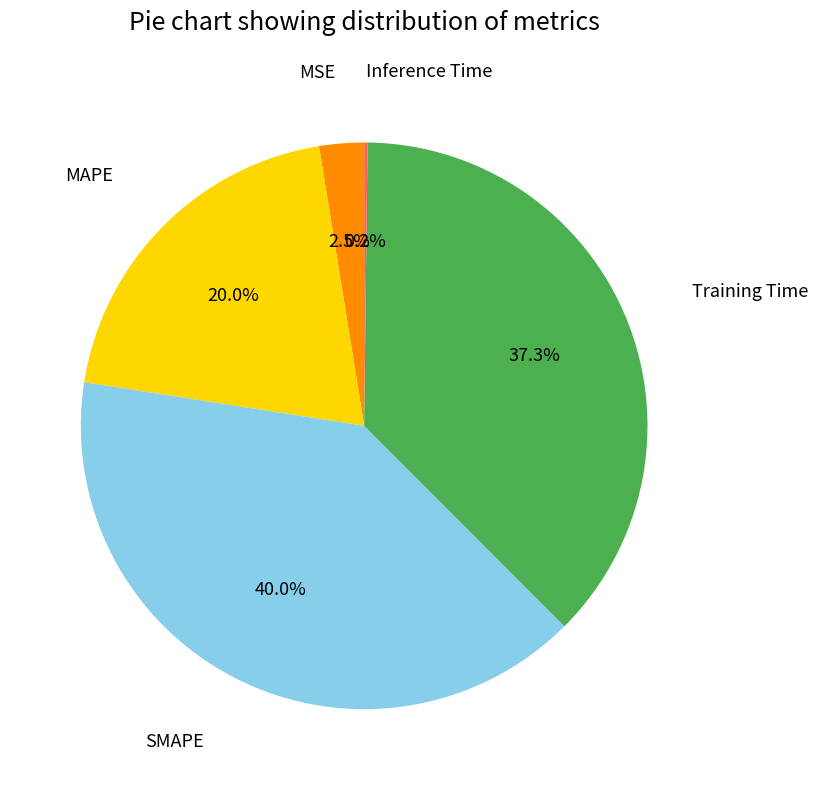

To the nearest percent, what is the difference between the largest and smallest slice percentages?

40%